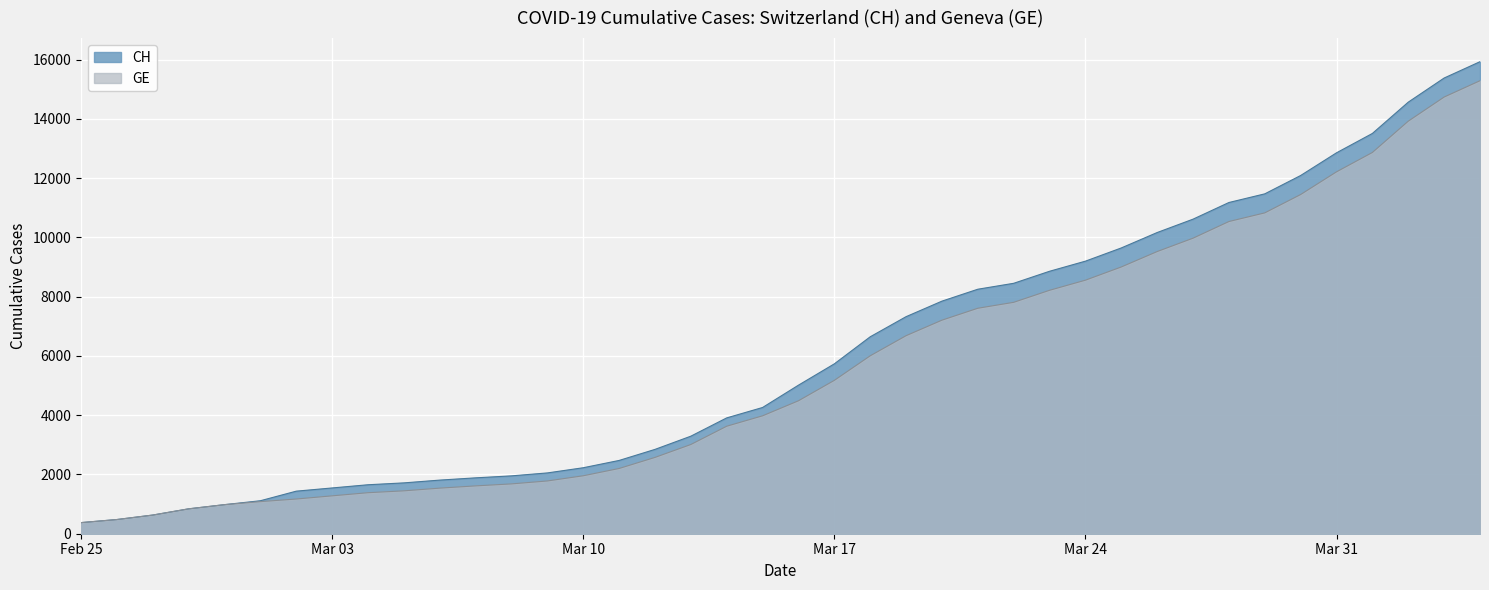

What are all the series names shown in the legend?

CH, GE